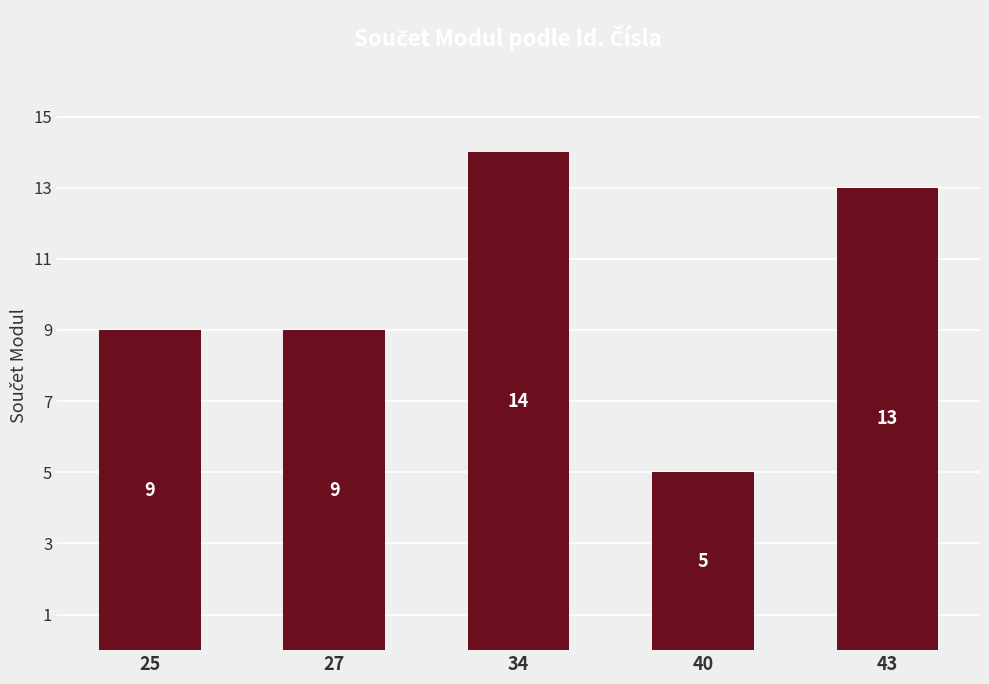

What is the maximum value shown in the chart?

14